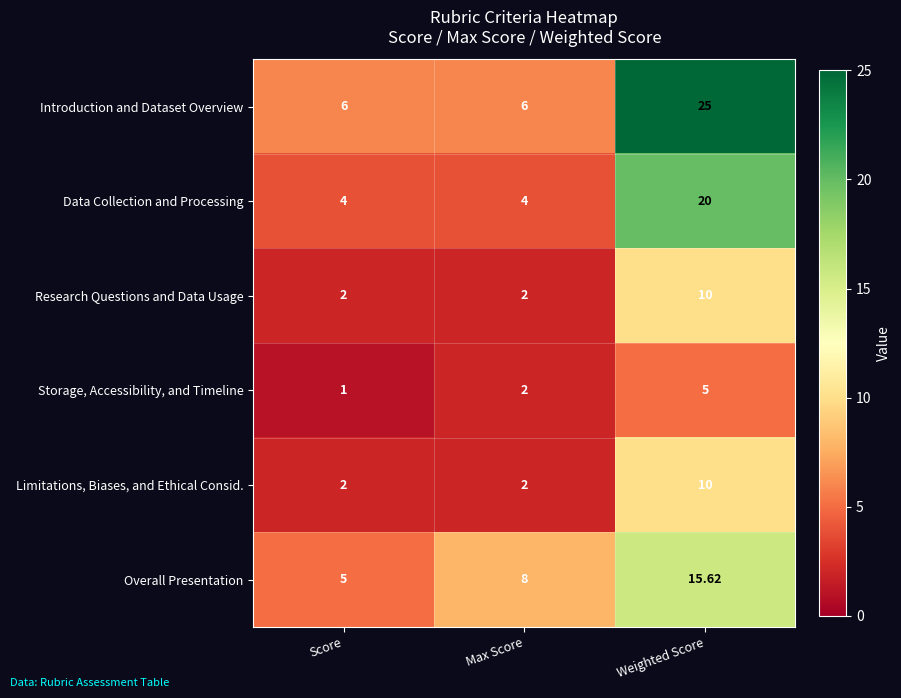

What is the maximum value shown in the chart?

25.0